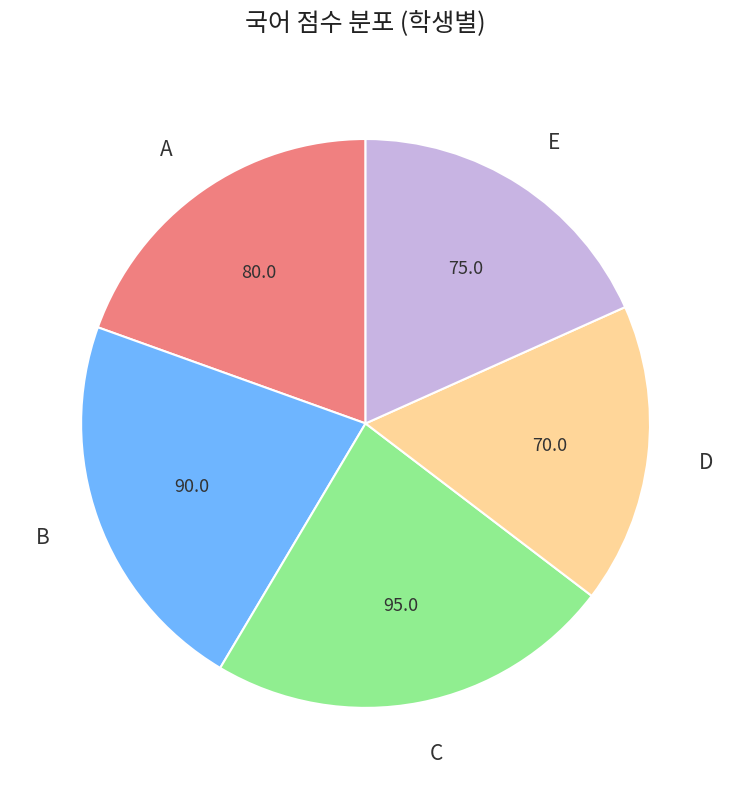

Rank the categories by value from highest to lowest.

C, B, A, E, D